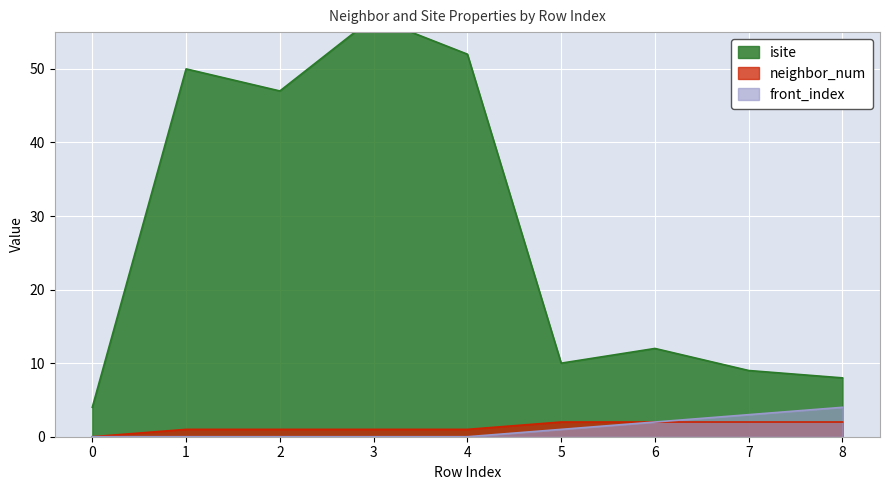

What is the difference between the maximum and minimum values in the neighbor_num series?

2